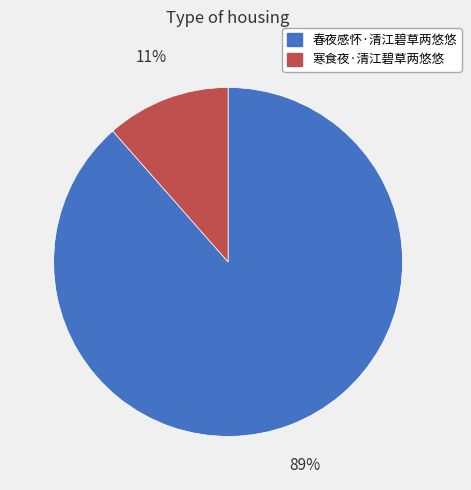

What is the majority slice?

春夜感怀·清江碧草两悠悠